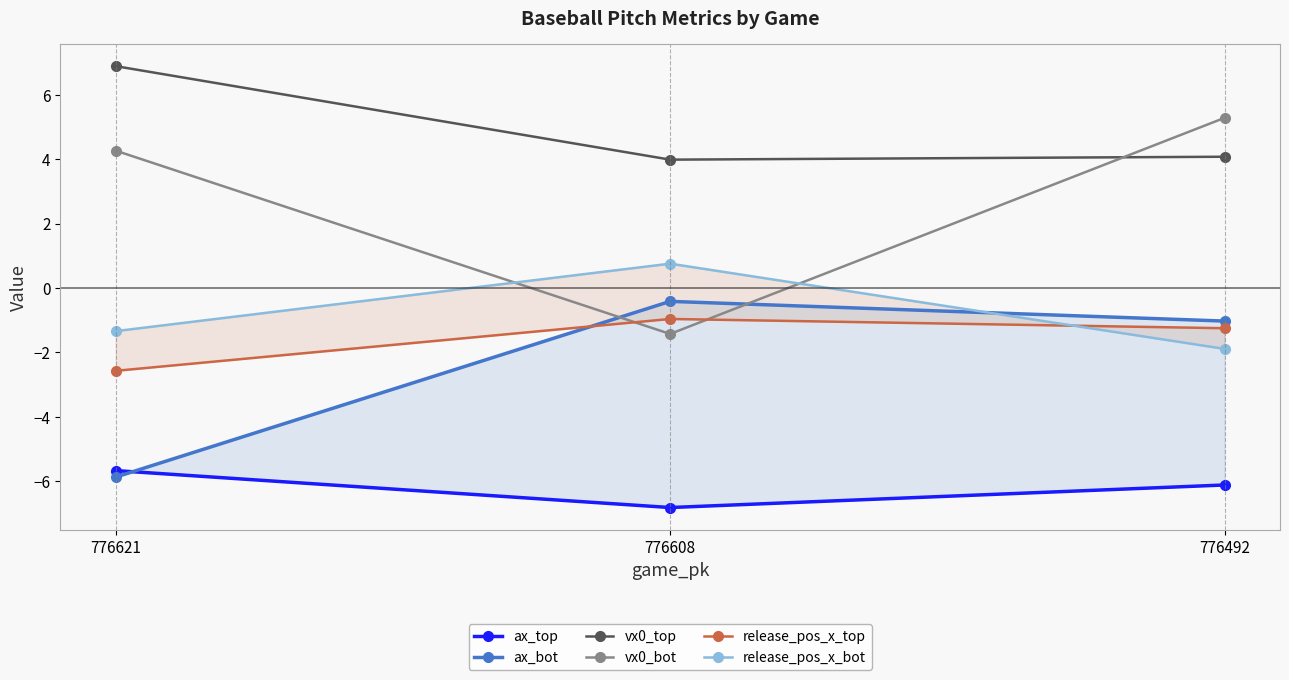

What is the sum of all release_pos_x_top values?

-4.8